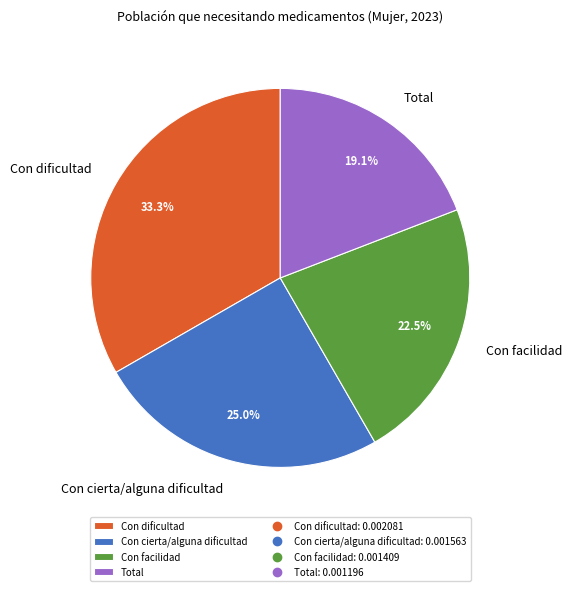

Which has a higher value, Con dificultad or Con cierta/alguna dificultad?

Con dificultad